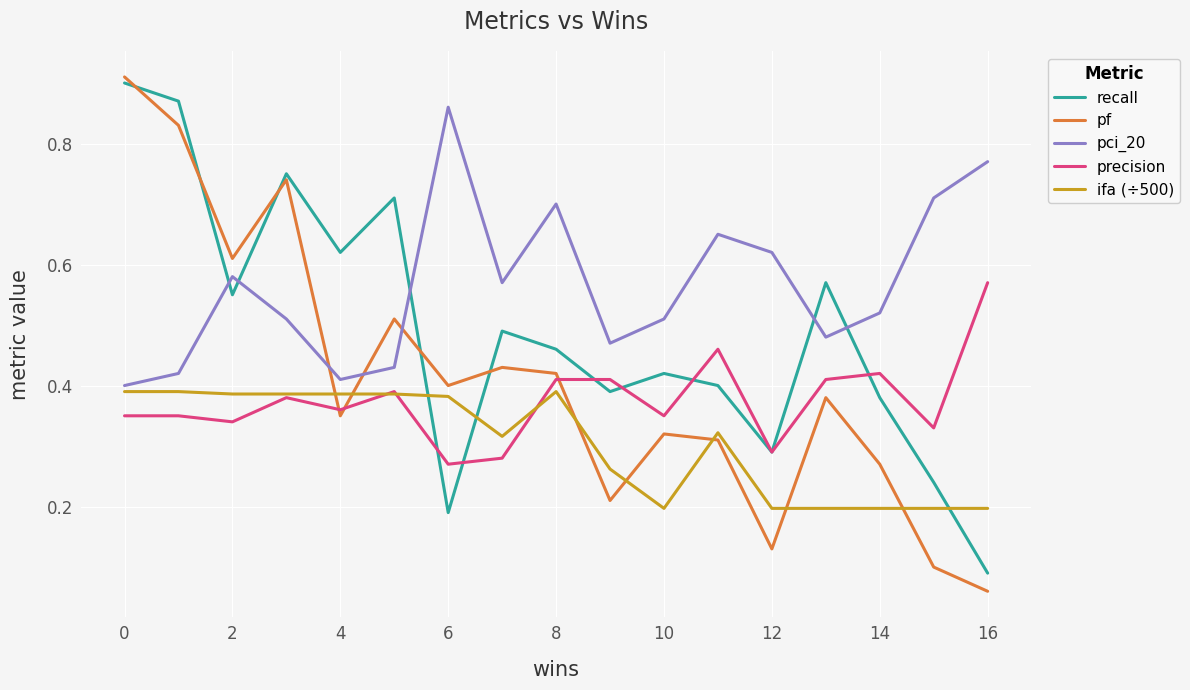

Which series has the widest spread of values?

pf